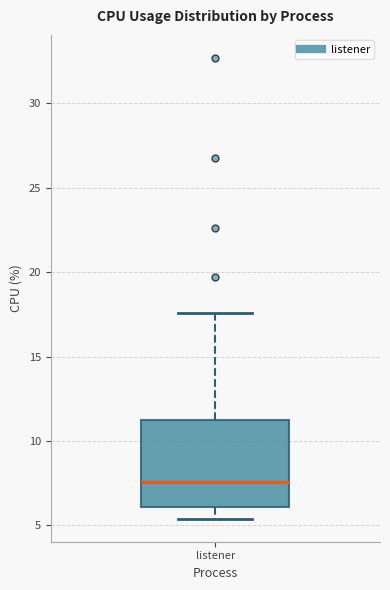

Transcribe this box plot: give where the median line is, the range the box spans, and where the two whiskers end, as read against the y-axis. The values are not printed on the chart, so give them approximately, as read against the axis.

median 7.5, box 6.0 to 11.5, whiskers 5.5 to 17.5